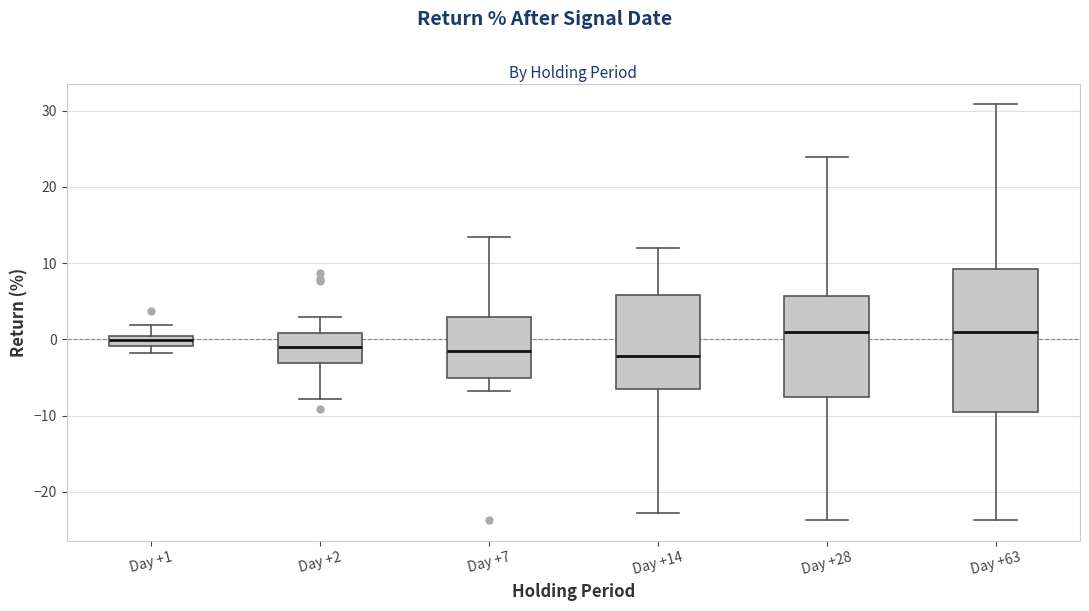

Which box is the tallest, from its lower edge to its upper edge?

Day +63